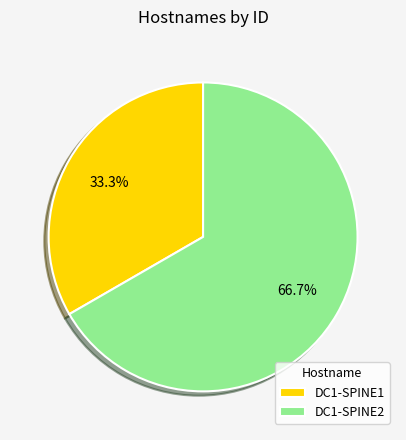

Approximately how many times larger is the value at DC1-SPINE2 compared to DC1-SPINE1?

2.0